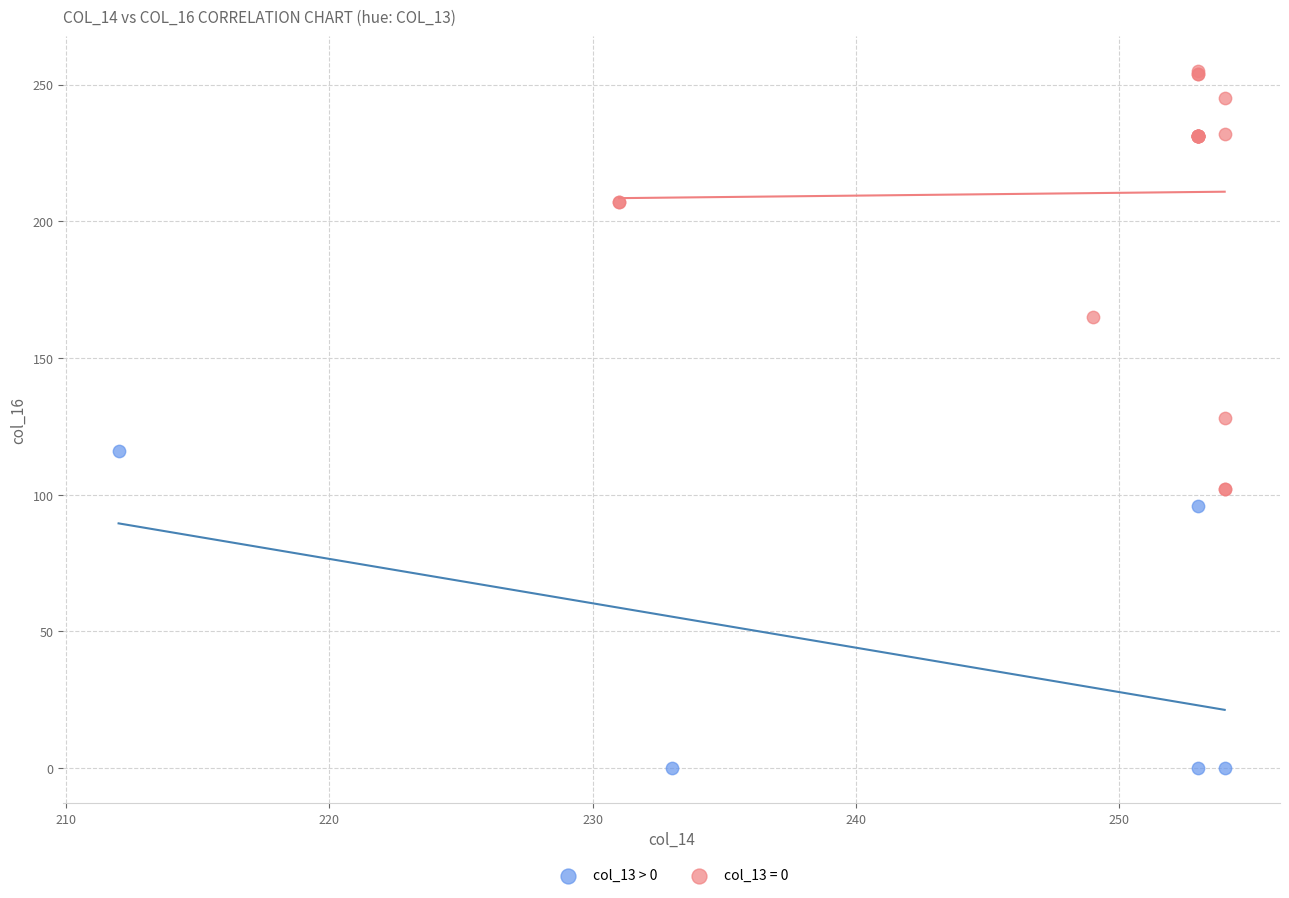

Which series has the widest spread of Y values?

col_13 = 0